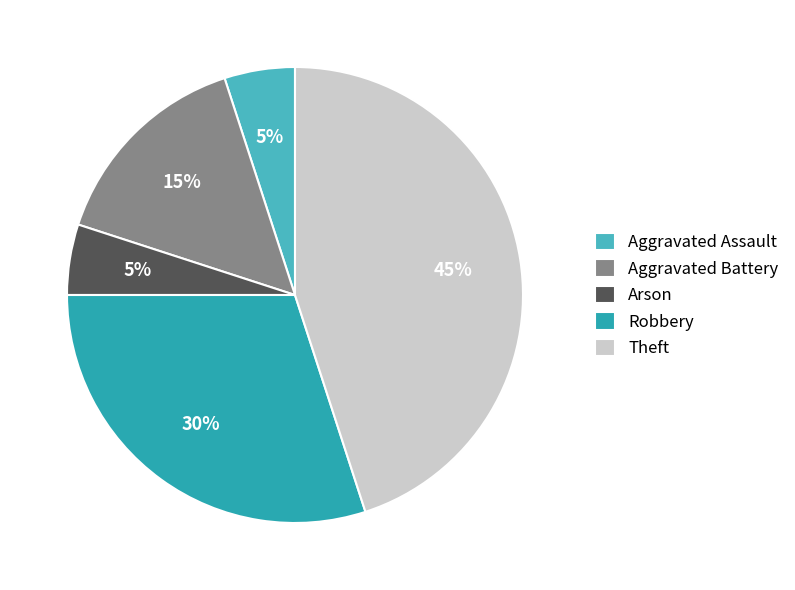

Rank the categories by value from highest to lowest.

Theft, Robbery, Aggravated Battery, Aggravated Assault, Arson